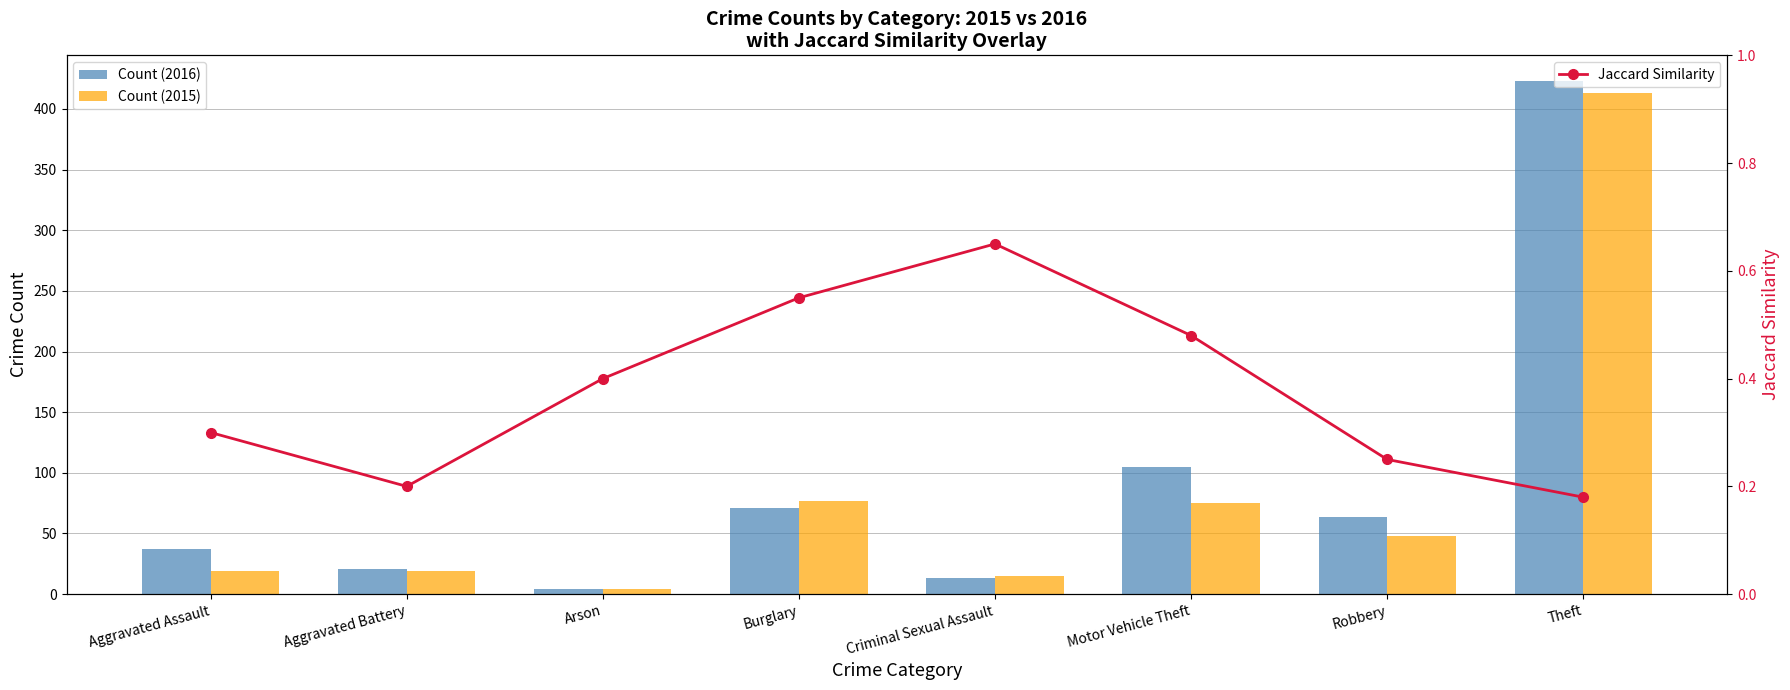

What is the minimum value shown in the chart?

0.2